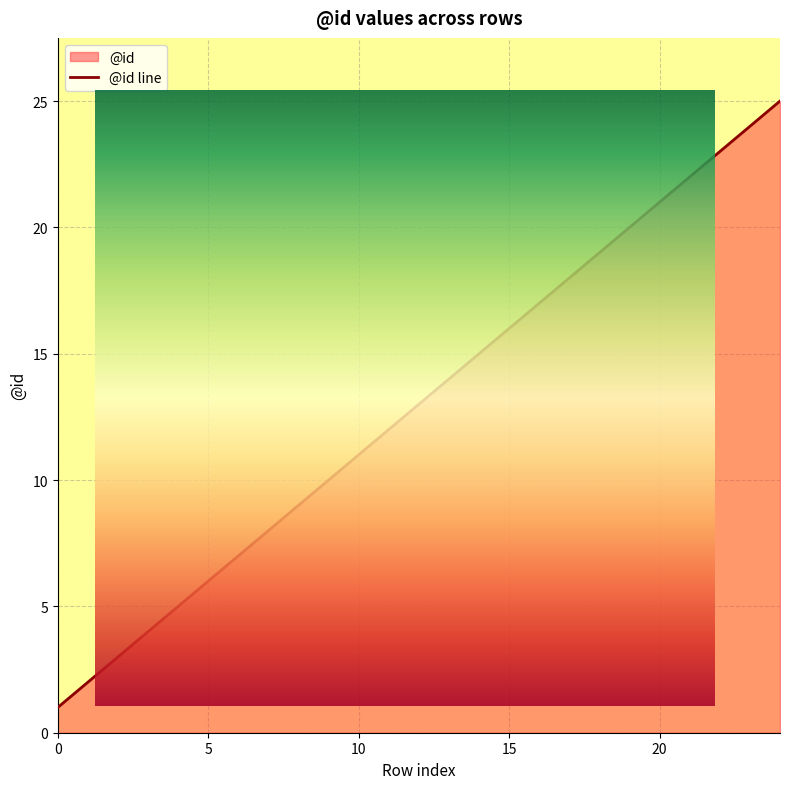

The chart shows a value of 3 at 13. True or false?

False